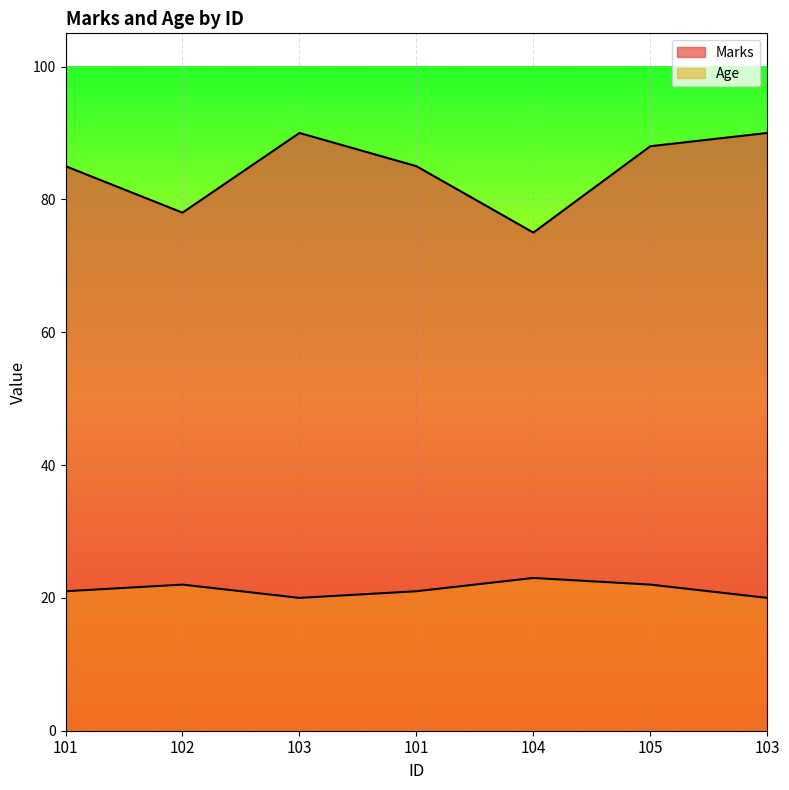

In Age, how many points are lower than both neighbors (excluding endpoints)?

1